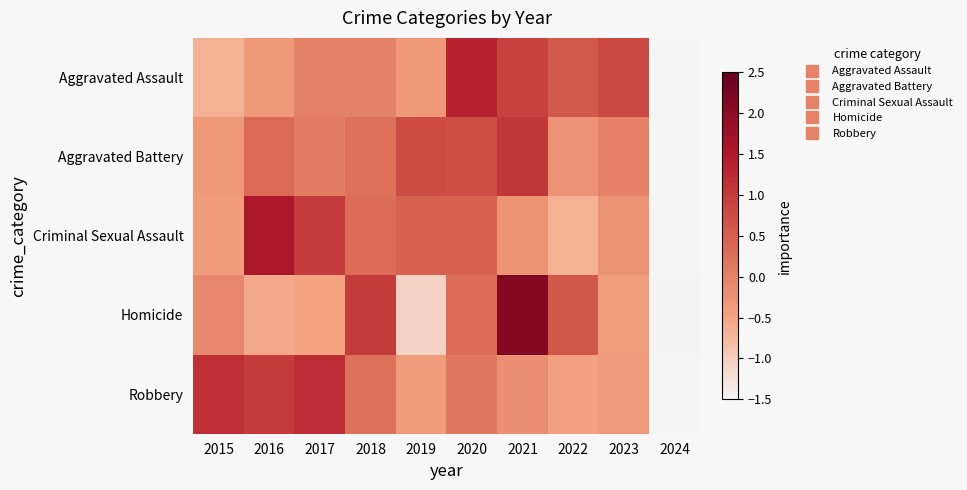

What is the maximum value shown in the chart?

2.1